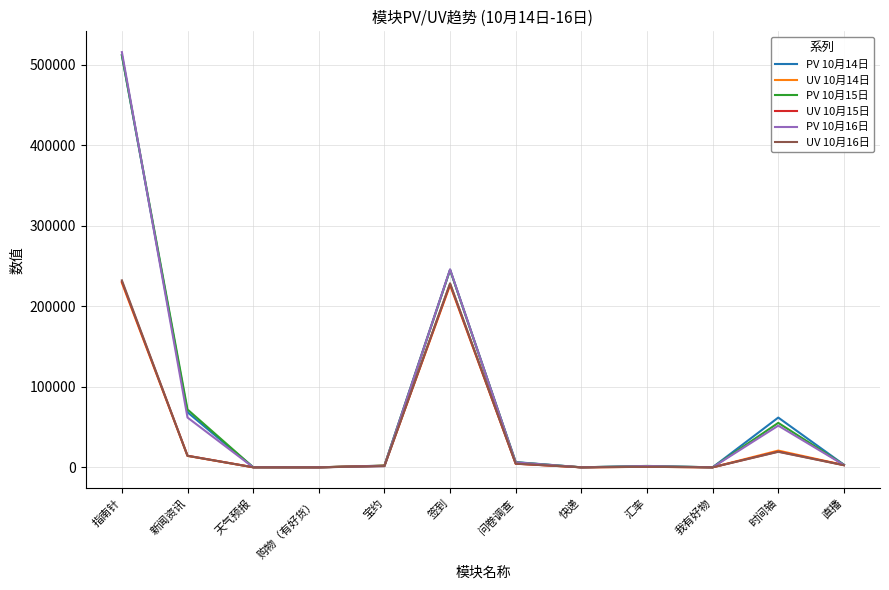

At how many categories does at least one series exceed 89797?

2